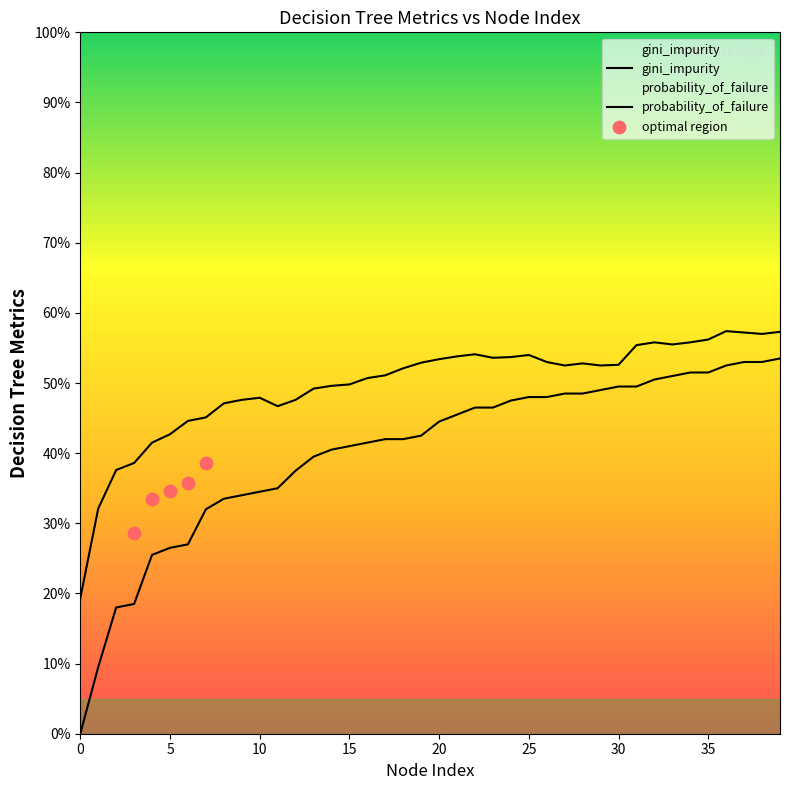

At how many categories does at least one series exceed 0?

40